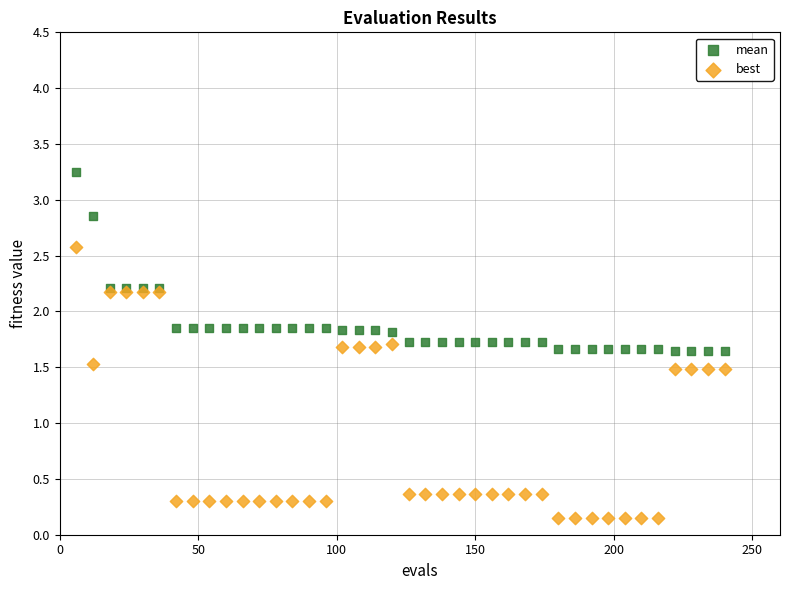

Which series has the widest spread of Y values?

best